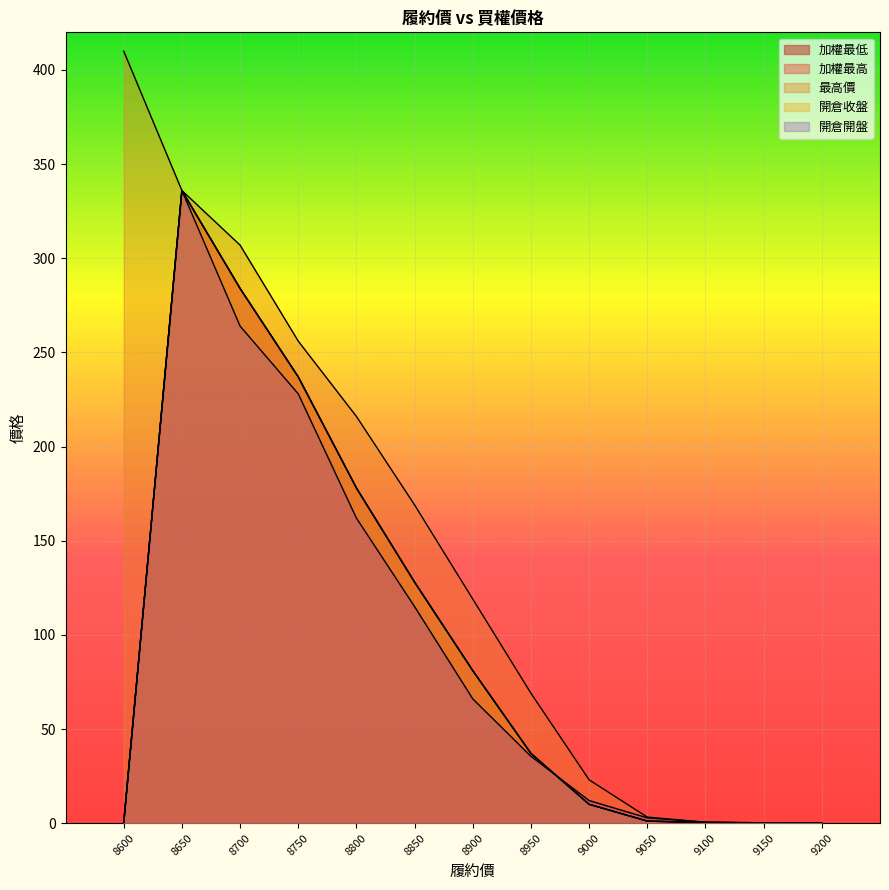

Which series has the widest spread of values?

最高價